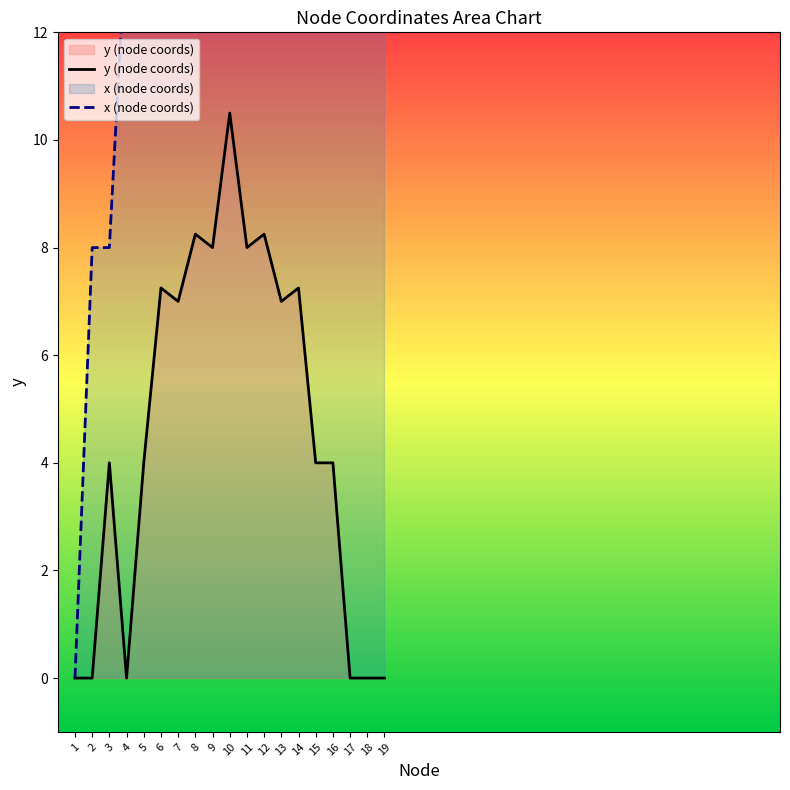

True or false: x (node coords) has more than 0 points higher than both neighbors.

True